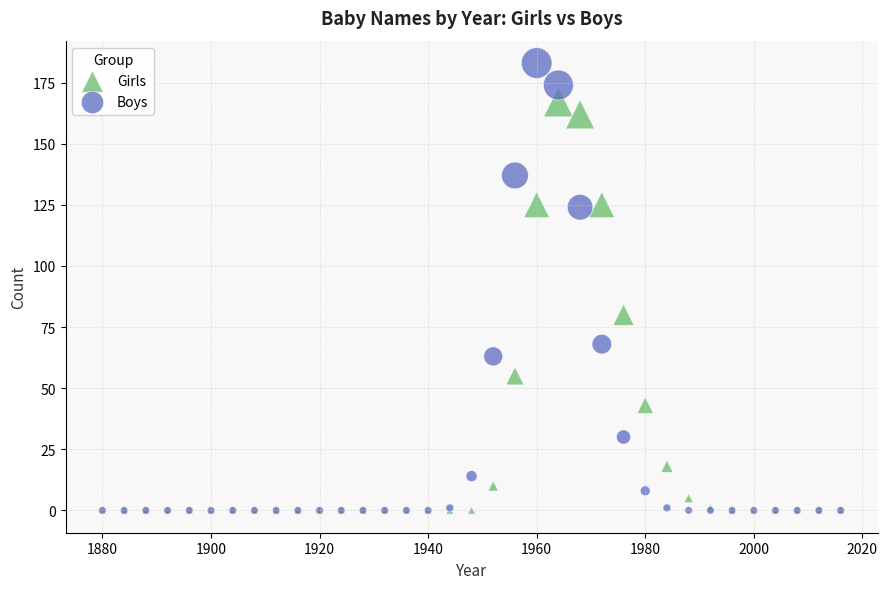

Which series reaches the maximum Y coordinate?

Boys